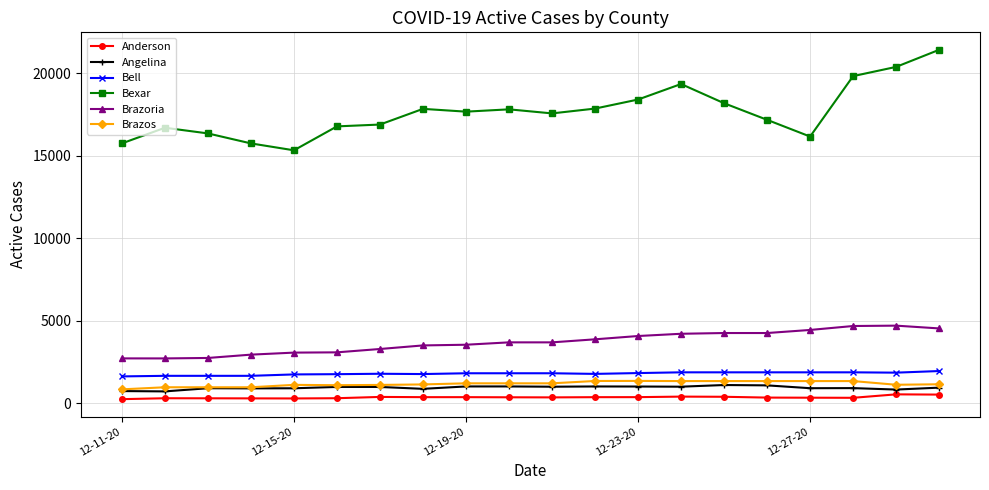

What is the lowest value of the Angelina series?

731